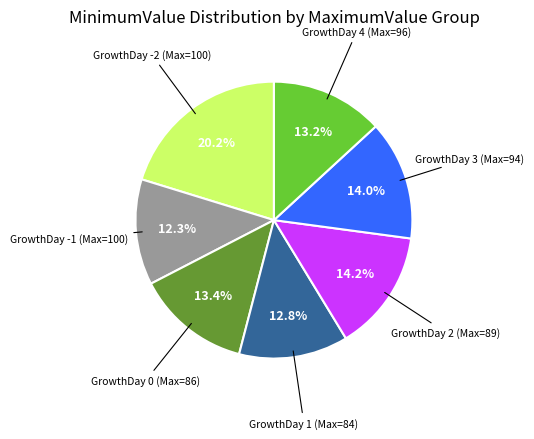

Does any single category account for the majority?

No